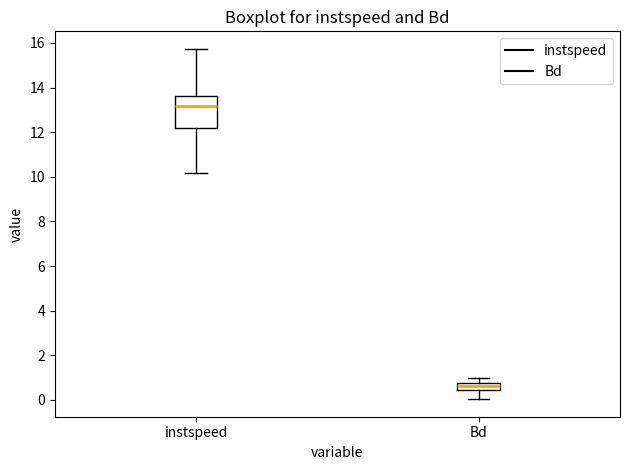

Reading left to right, transcribe this box plot: for each box, give where its median line is, the range the box spans, and where its two whiskers end, as read against the y-axis. The values are not printed on the chart, so give them approximately, as read against the axis.

instspeed: median 13.2, box 12.2 to 13.6, whiskers 10.2 to 15.8
Bd: median 0.6, box 0.4 to 0.8, whiskers 0.0 to 1.0